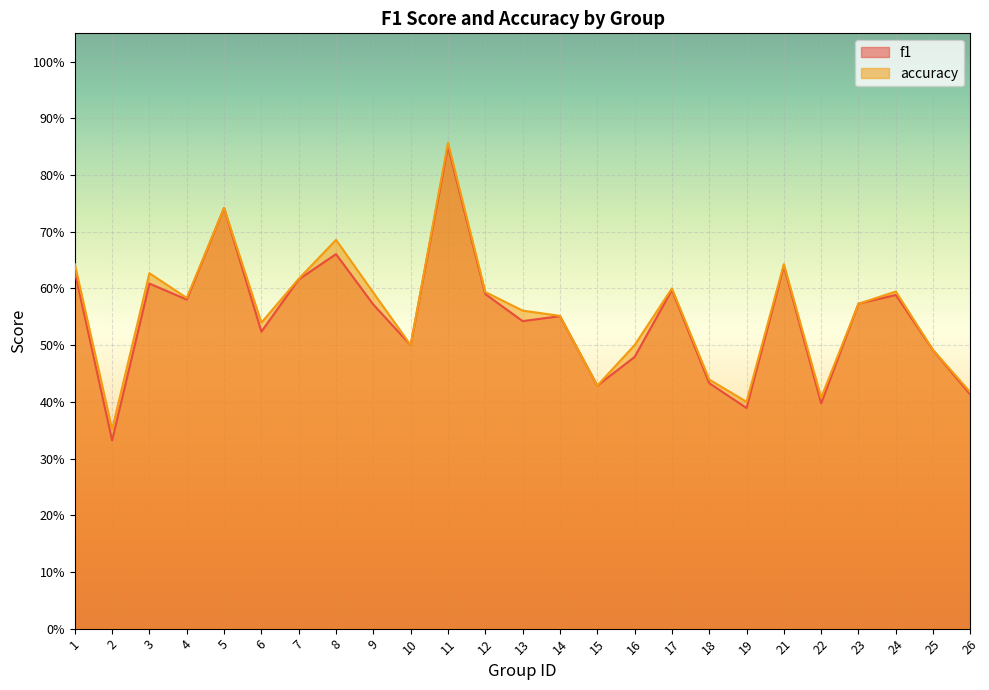

What is the total value across all series at 17?

1.2